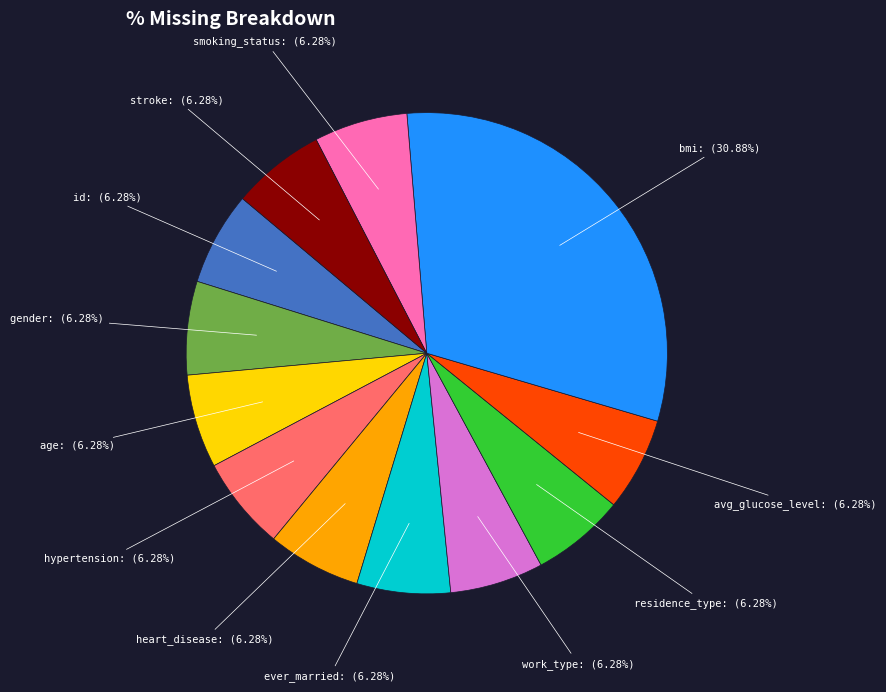

Is there any slice that represents more than half of the pie?

No